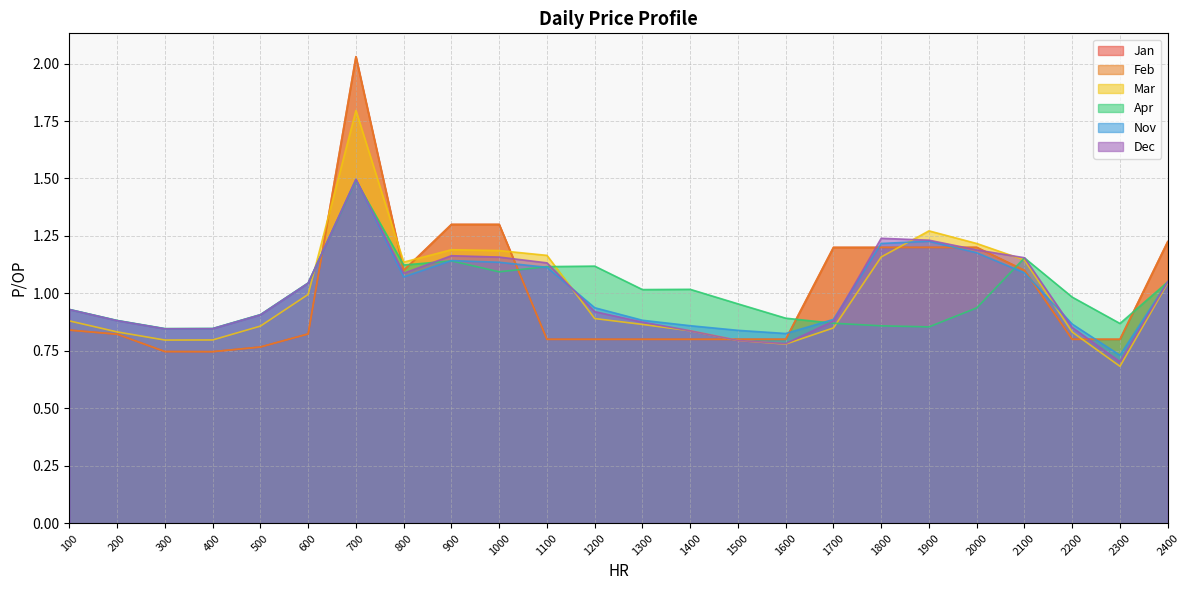

Count the number of categories in the chart.

24